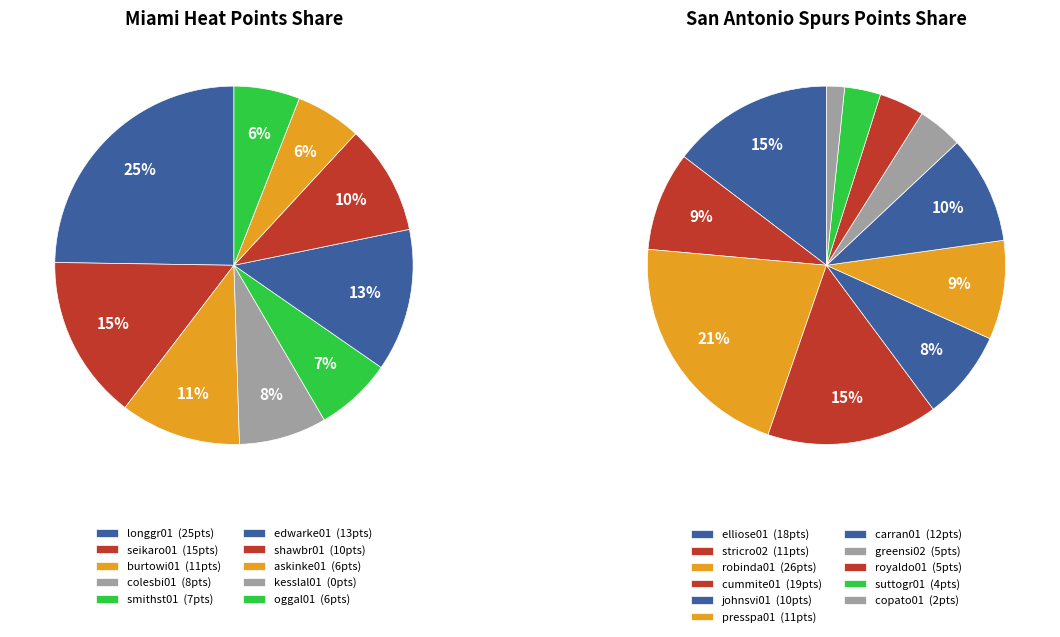

How many segments does this pie chart have?

10